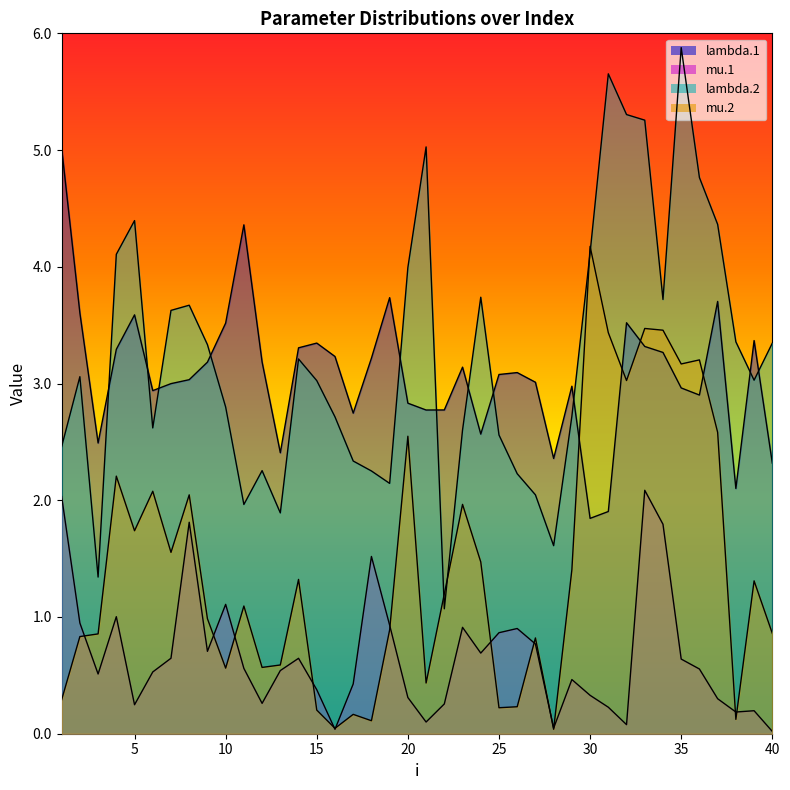

Between 33 and 4, which is larger?

33